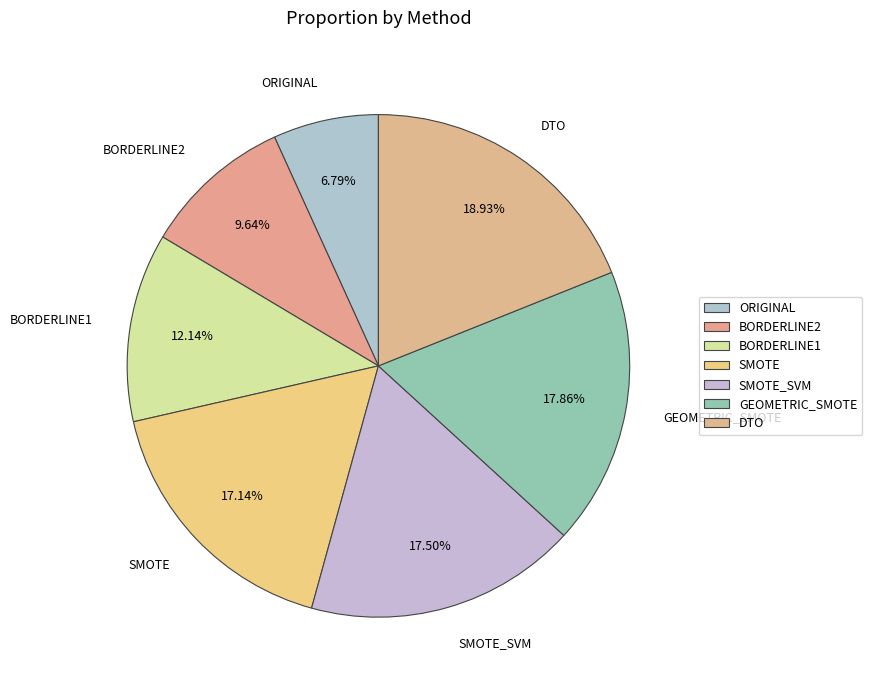

Is it true that BORDERLINE1 is 12% of the pie?

True